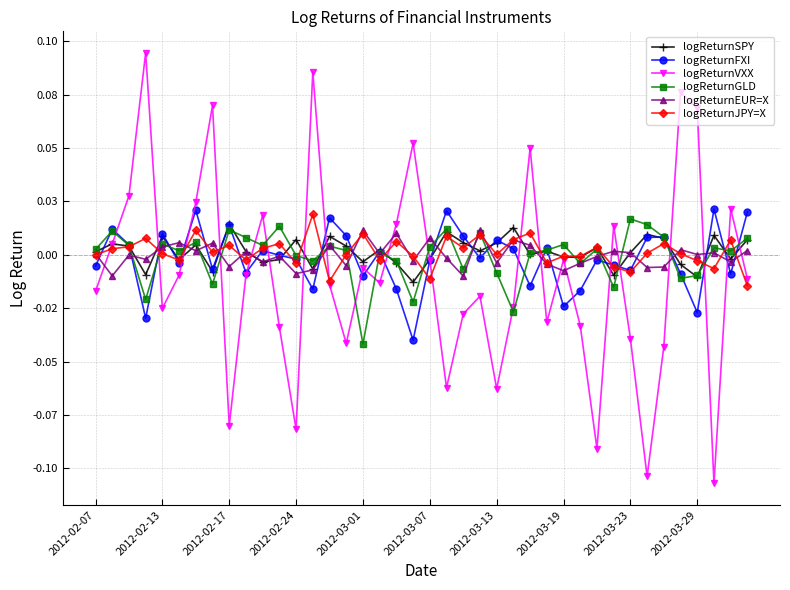

Reading left to right, what are all the values shown in this chart?

logReturnSPY: 0.0	0.0	0.0	-0.0	0.0	-0.0	0.0	-0.0	0.0	0.0	-0.0	-0.0	0.0	-0.0	0.0	0.0	-0.0	0.0	-0.0	-0.0	-0.0	0.0	0.0	0.0	0.0	0.0	0.0	0.0	-0.0	-0.0	0.0	-0.0	0.0	0.0	0.0	-0.0	-0.0	0.0	-0.0	0.0
logReturnFXI: -0.0	0.0	0.0	-0.0	0.0	-0.0	0.0	-0.0	0.0	-0.0	0.0	-0.0	-0.0	-0.0	0.0	0.0	-0.0	0.0	-0.0	-0.0	-0.0	0.0	0.0	-0.0	0.0	0.0	-0.0	0.0	-0.0	-0.0	-0.0	-0.0	-0.0	0.0	0.0	-0.0	-0.0	0.0	-0.0	0.0
logReturnVXX: -0.0	0.0	0.0	0.1	-0.0	-0.0	0.0	0.1	-0.1	-0.0	0.0	-0.0	-0.1	0.1	-0.0	-0.0	-0.0	-0.0	0.0	0.1	-0.0	-0.1	-0.0	-0.0	-0.1	-0.0	0.0	-0.0	-0.0	-0.0	-0.1	0.0	-0.0	-0.1	-0.0	0.1	0.1	-0.1	0.0	-0.0
logReturnGLD: 0.0	0.0	0.0	-0.0	0.0	0.0	0.0	-0.0	0.0	0.0	0.0	0.0	-0.0	-0.0	0.0	0.0	-0.0	0.0	-0.0	-0.0	0.0	0.0	-0.0	0.0	-0.0	-0.0	0.0	0.0	0.0	-0.0	0.0	-0.0	0.0	0.0	0.0	-0.0	-0.0	0.0	0.0	0.0
logReturnEUR=X: 0.0	-0.0	-0.0	-0.0	0.0	0.0	0.0	0.0	-0.0	0.0	-0.0	-0.0	-0.0	-0.0	0.0	-0.0	0.0	0.0	0.0	-0.0	0.0	-0.0	-0.0	0.0	-0.0	0.0	0.0	-0.0	-0.0	-0.0	-0.0	0.0	0.0	-0.0	-0.0	0.0	0.0	0.0	-0.0	0.0
logReturnJPY=X: 0.0	0.0	0.0	0.0	0.0	-0.0	0.0	0.0	0.0	-0.0	0.0	0.0	-0.0	0.0	-0.0	0.0	0.0	-0.0	0.0	-0.0	-0.0	0.0	0.0	0.0	0.0	0.0	0.0	-0.0	-0.0	-0.0	0.0	-0.0	-0.0	0.0	0.0	0.0	-0.0	-0.0	0.0	-0.0